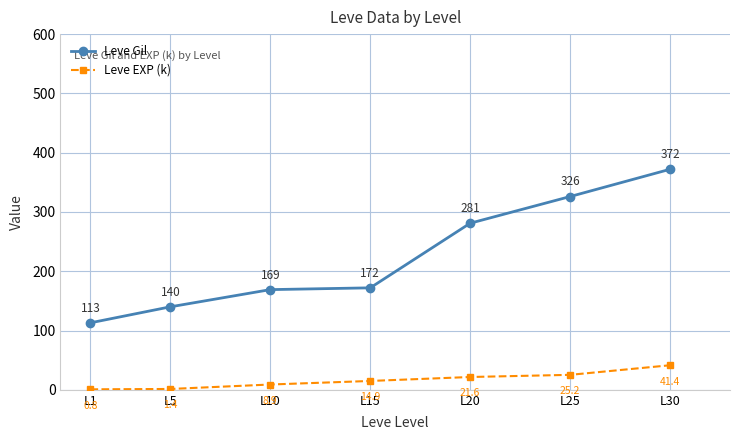

What is the maximum value for Leve Gil?

372.0